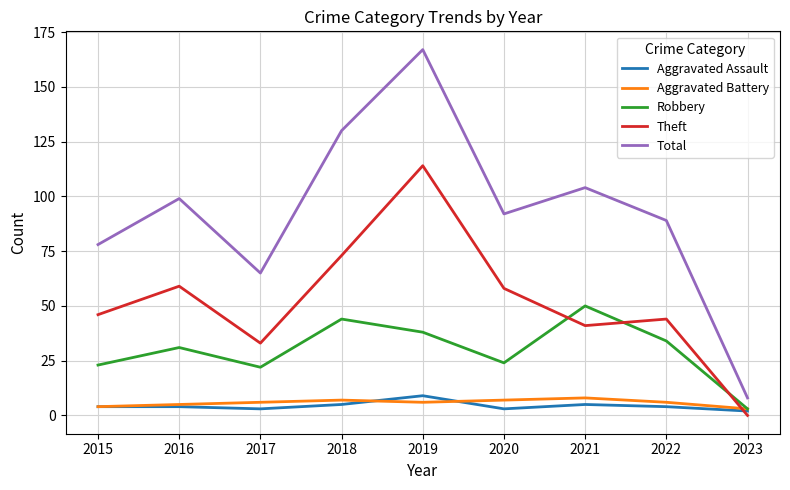

At which category is the sum across all series the highest?

2019